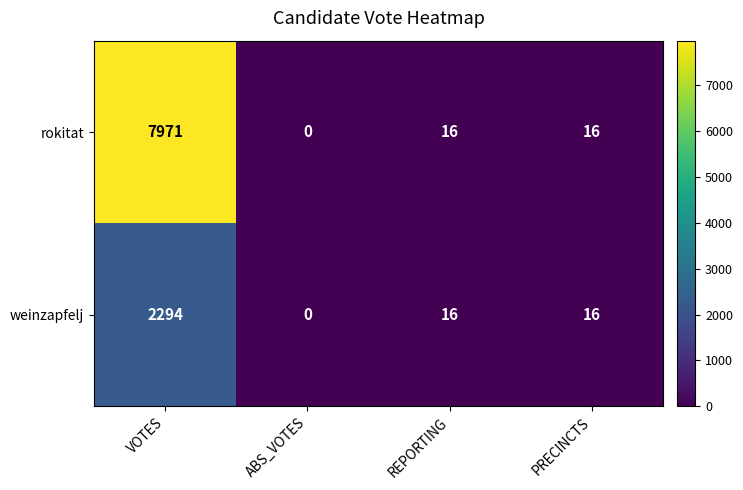

Which series has the largest total across all categories?

rokitat